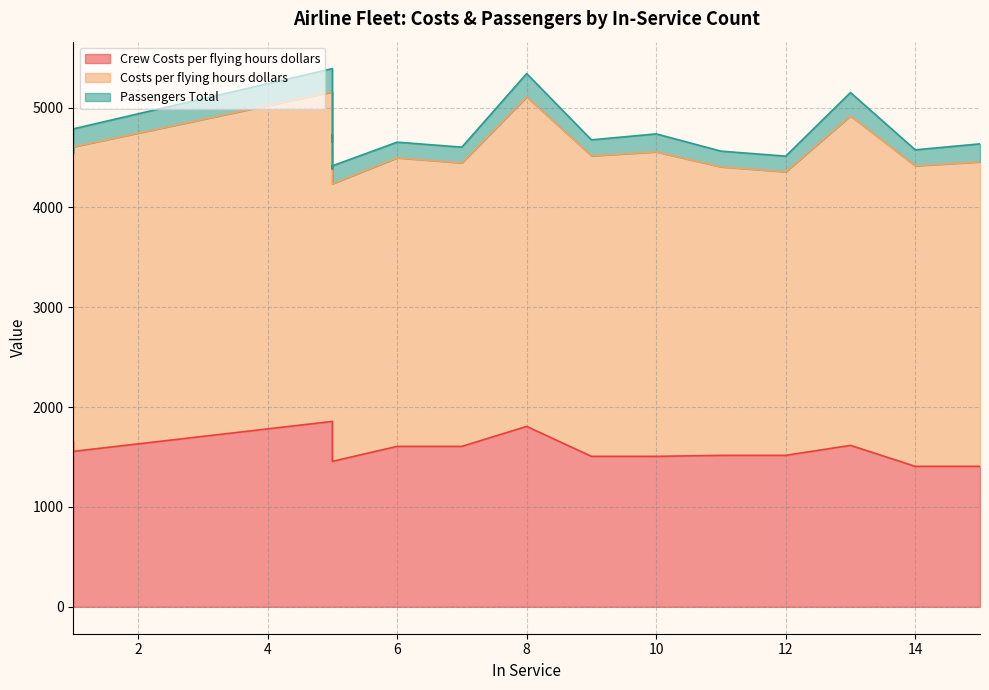

Which series has the widest spread of values?

Costs per flying hours dollars